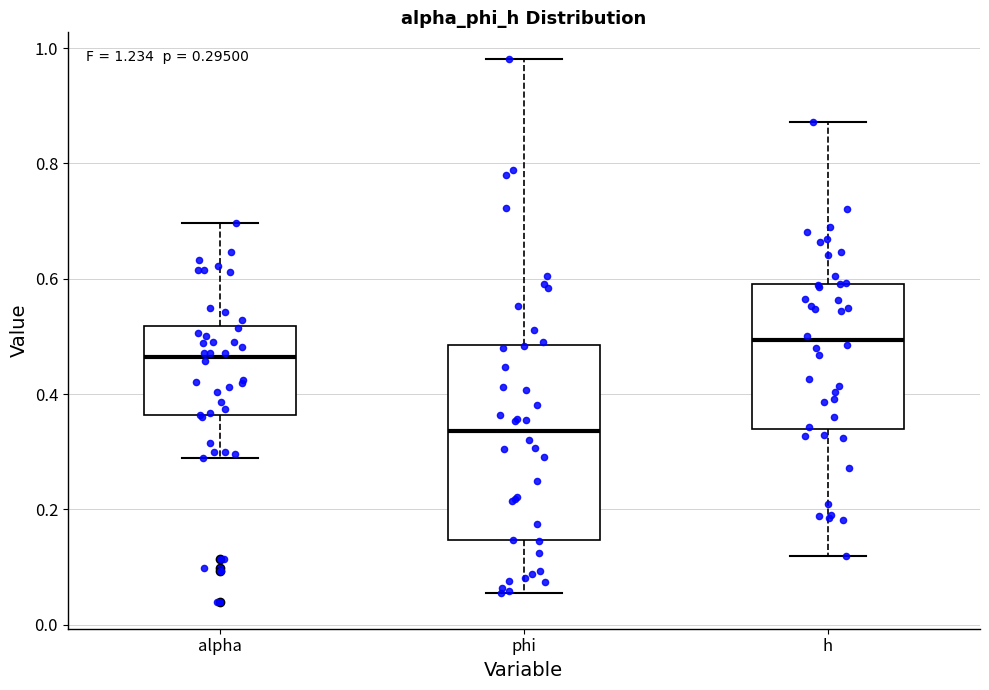

Which box has the highest median line?

h